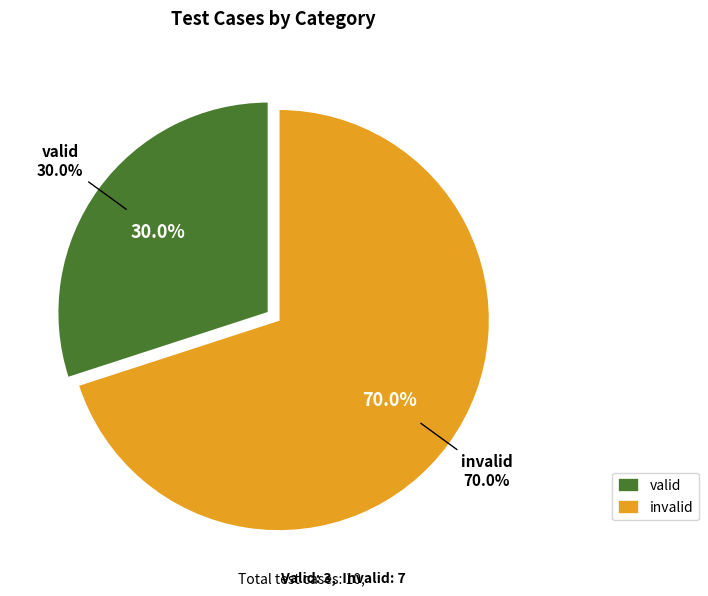

Approximately how many times larger is the value at invalid compared to valid?

2.3